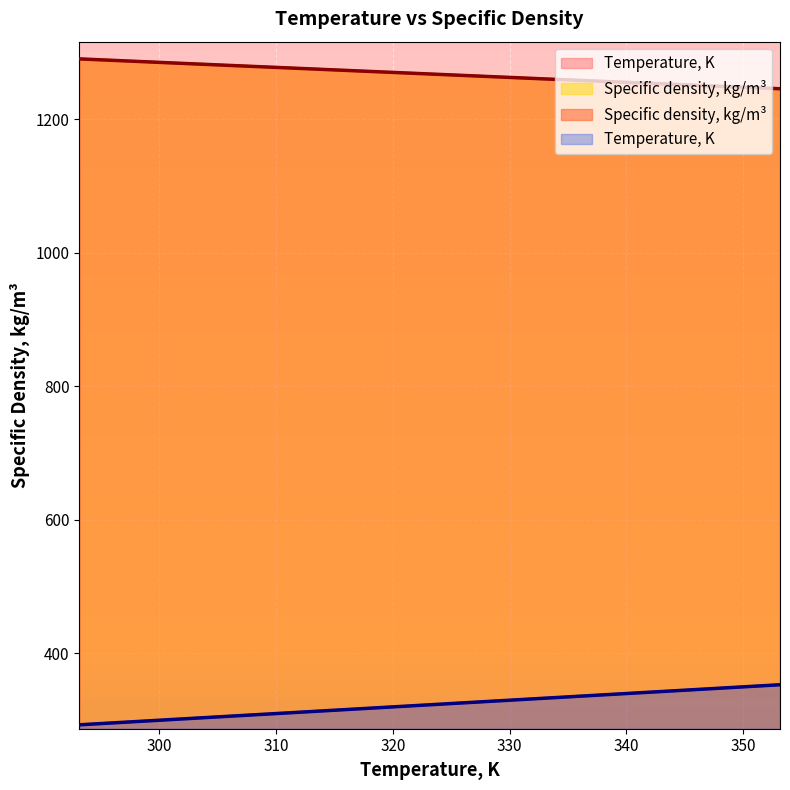

List the series in order of their peak value, highest first.

Specific density, kg/m3, Temperature, K